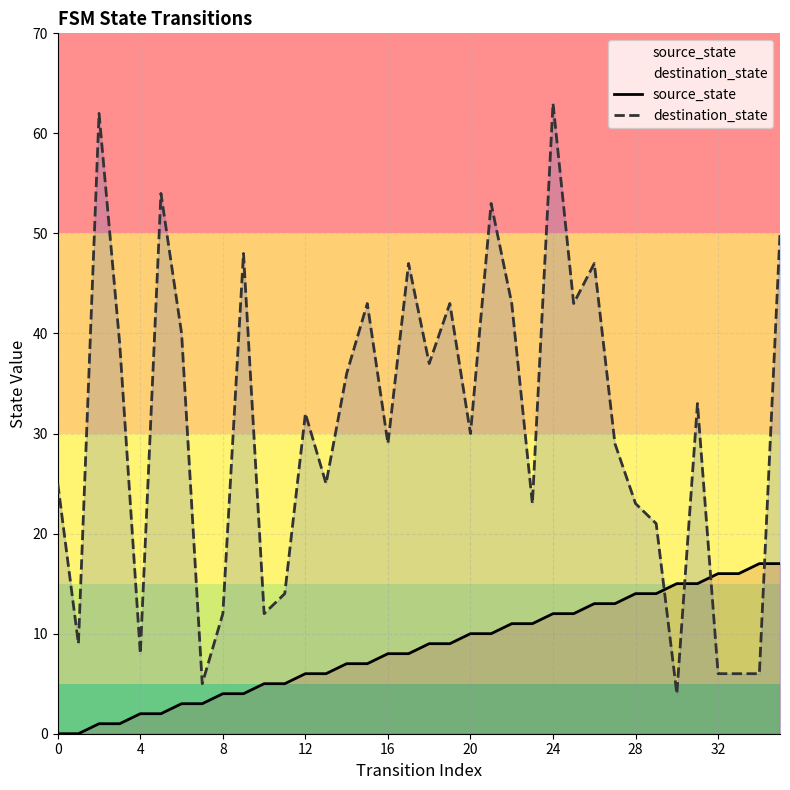

Which series has the largest total across all categories?

destination_state